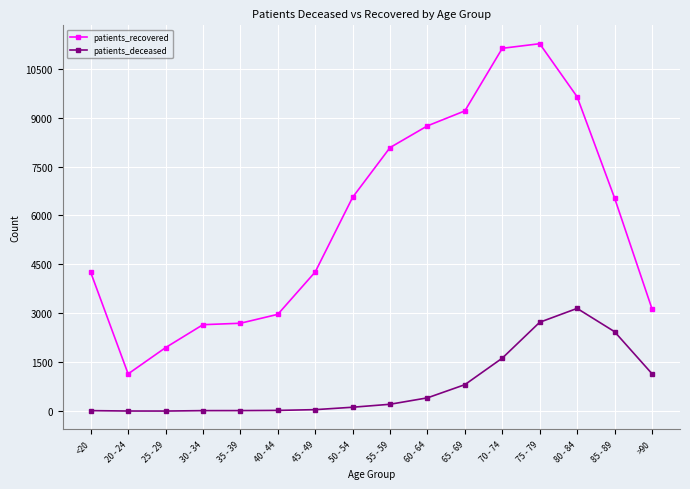

Rank the series by their average value, from lowest to highest.

patients_deceased, patients_recovered